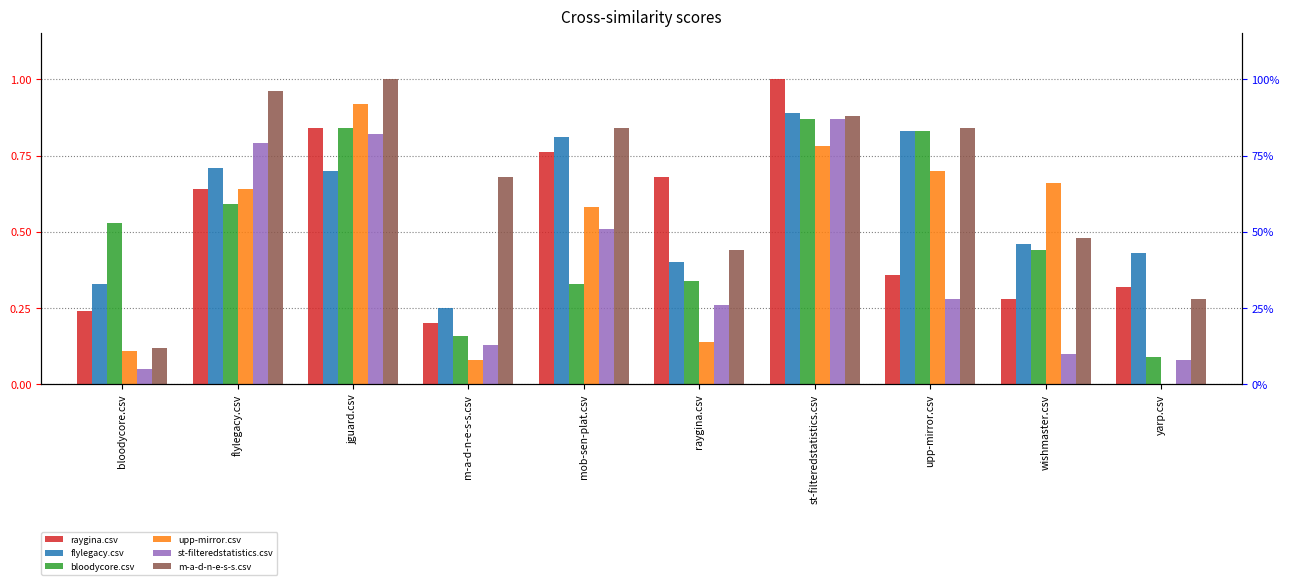

What are all the series names shown in the legend?

raygina.csv, flylegacy.csv, bloodycore.csv, upp-mirror.csv, st-filteredstatistics.csv, m-a-d-n-e-s-s.csv